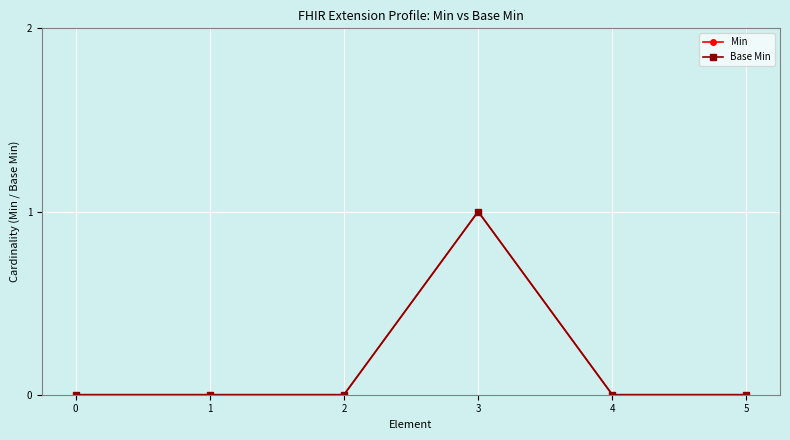

True or false: Min and Base Min cross at least once.

False